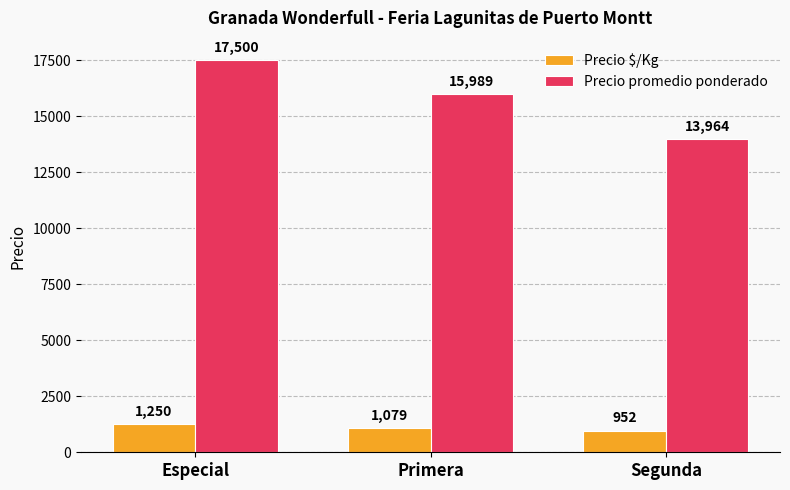

What position from the right is Especial?

3